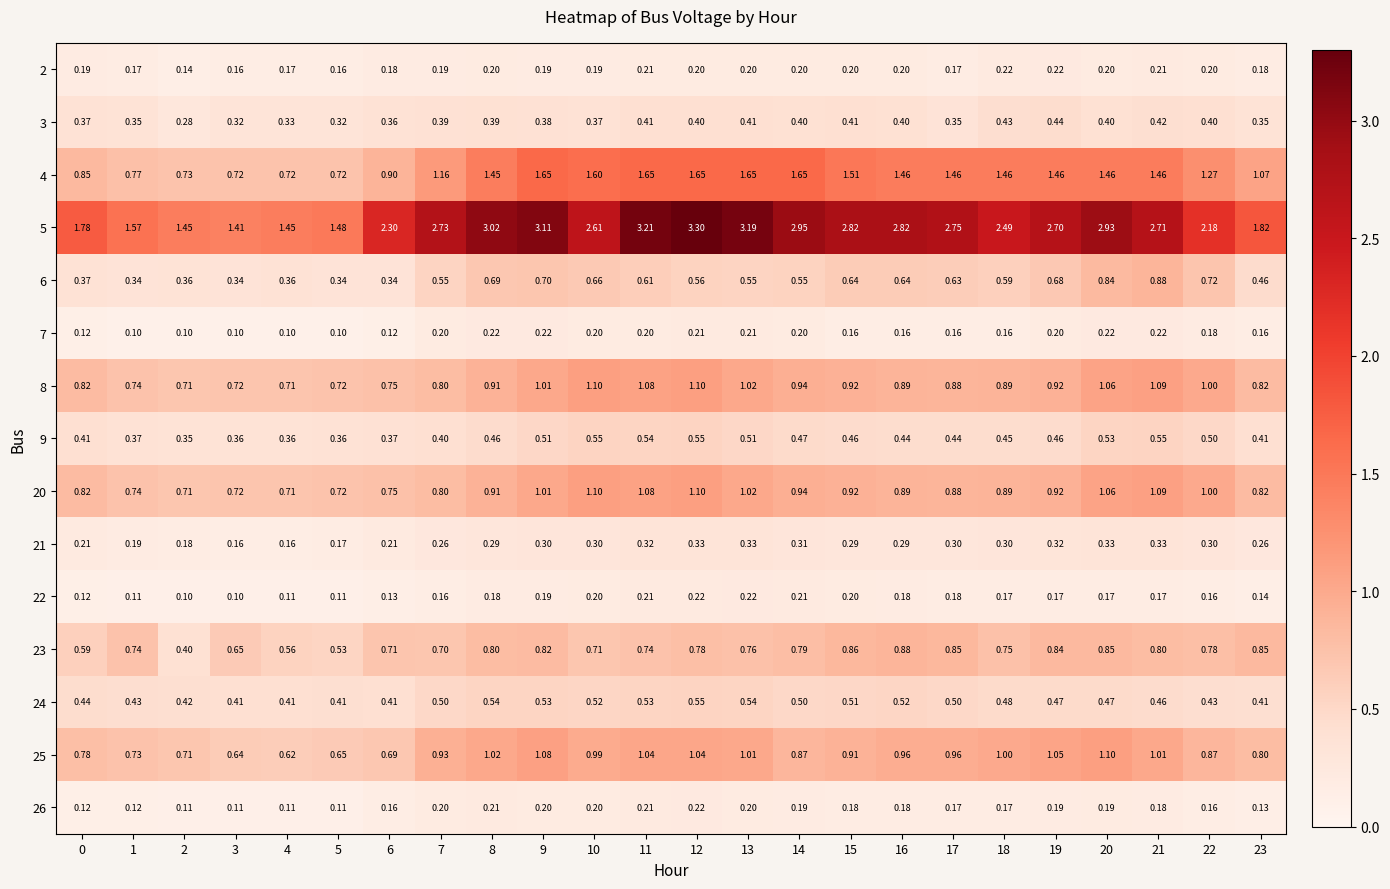

Is the value of 26 at 15 greater than the value of 4 at 19?

No